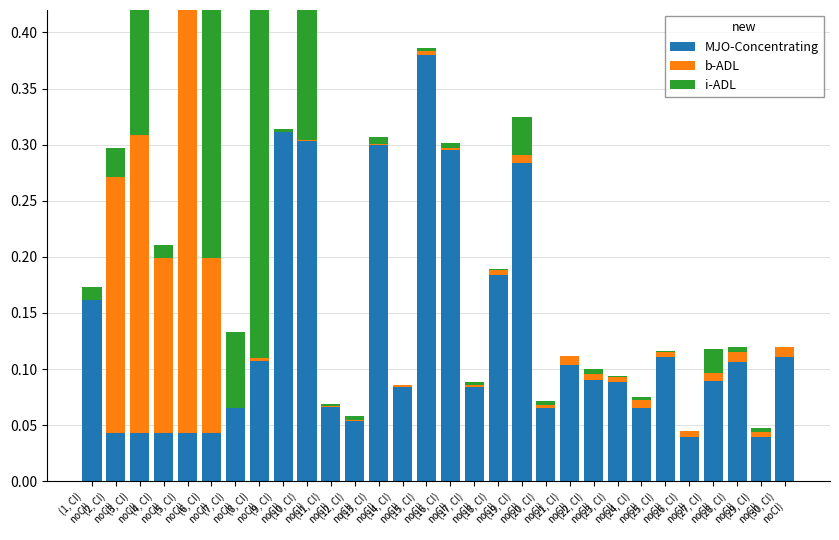

Reading left to right, list all the values displayed in this chart.

MJO-Concentrating: 0.2	0.0	0.0	0.0	0.0	0.0	0.1	0.1	0.3	0.3	0.1	0.1	0.3	0.1	0.4	0.3	0.1	0.2	0.3	0.1	0.1	0.1	0.1	0.1	0.1	0.0	0.1	0.1	0.0	0.1
b-ADL: 0.0	0.2	0.3	0.2	0.4	0.2	0.0	0.0	0.0	0.0	0.0	0.0	0.0	0.0	0.0	0.0	0.0	0.0	0.0	0.0	0.0	0.0	0.0	0.0	0.0	0.0	0.0	0.0	0.0	0.0
i-ADL: 0.0	0.0	0.4	0.0	0.0	0.4	0.1	0.4	0.0	0.4	0.0	0.0	0.0	0.0	0.0	0.0	0.0	0.0	0.0	0.0	0.0	0.0	0.0	0.0	0.0	0.0	0.0	0.0	0.0	0.0